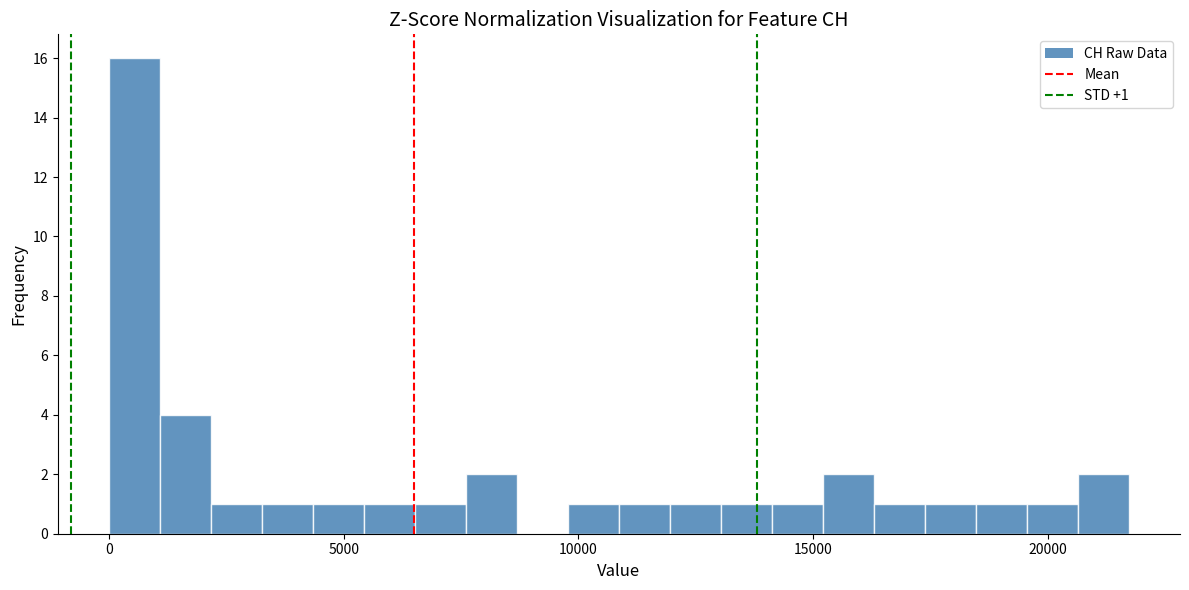

Around what value on the x-axis is the tallest bar? Give the approximate position of its centre, as read against the axis.

500